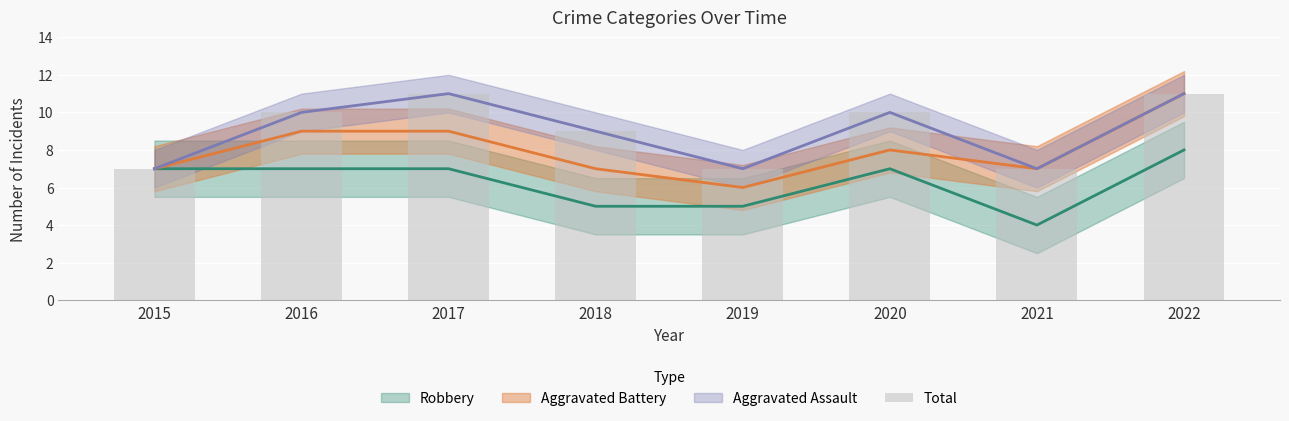

Between 2022 and 2021, which is larger?

2022